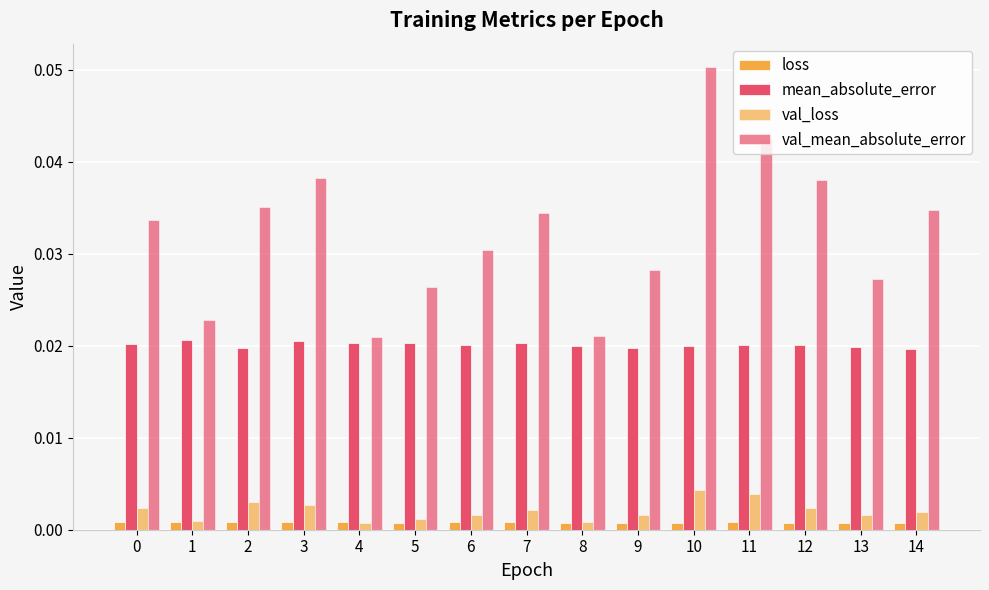

Which series has the largest total across all categories?

val_mean_absolute_error